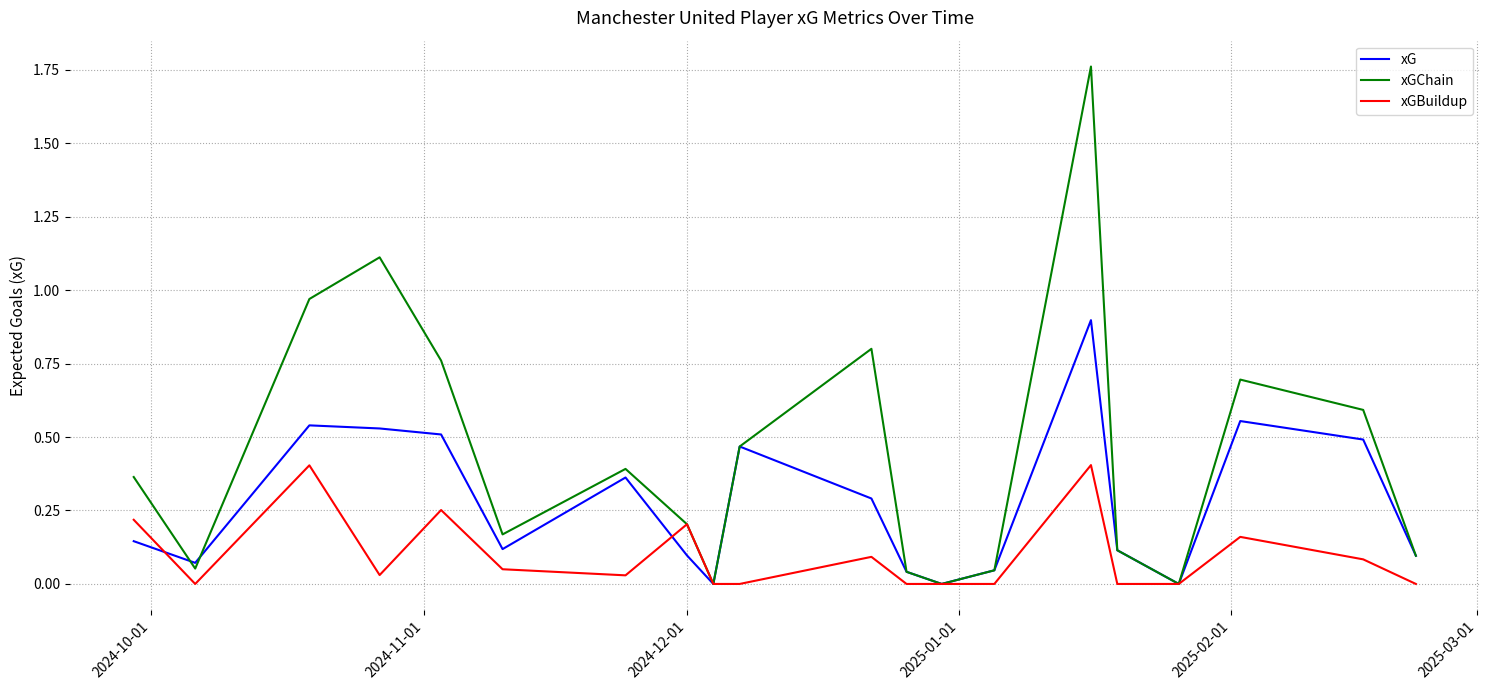

List the series in order of their overall mean, highest first.

xGChain, xG, xGBuildup